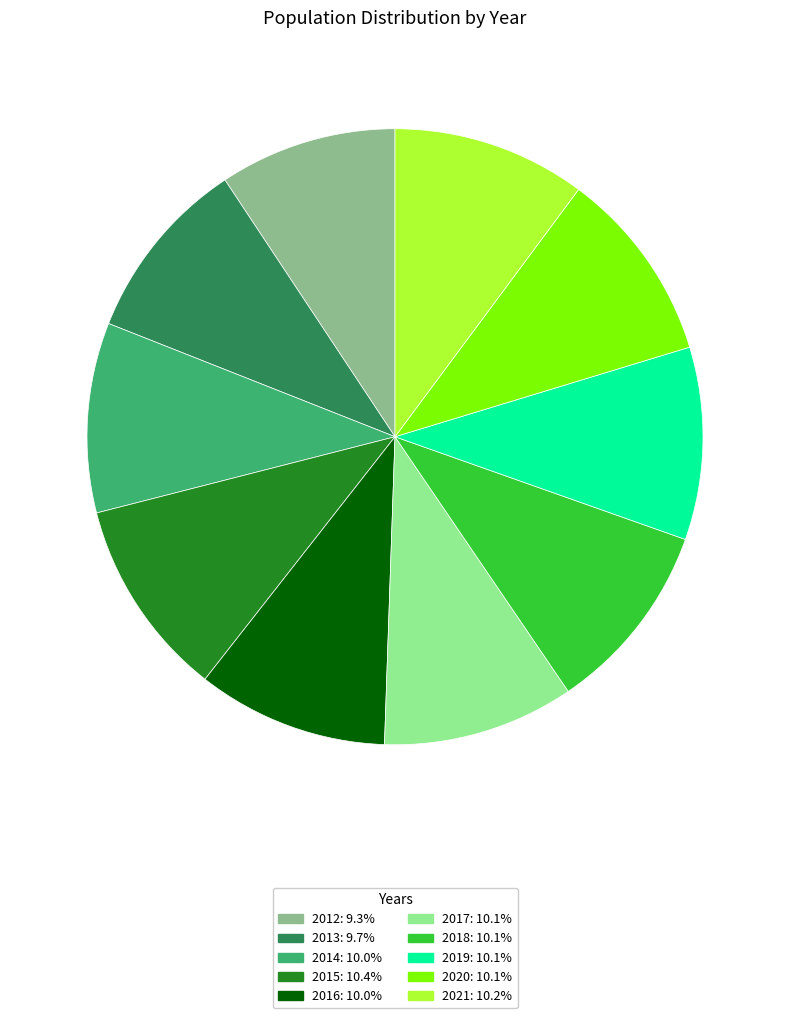

Do 2018 and 2020 together represent more than half of the pie?

No